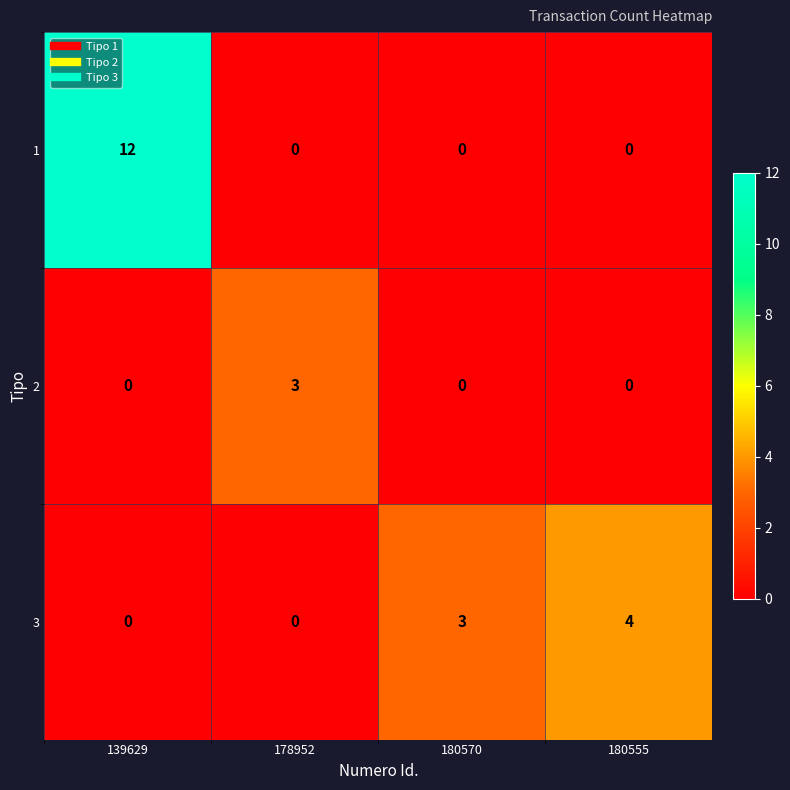

What is the difference between the highest and lowest values at 180570?

3